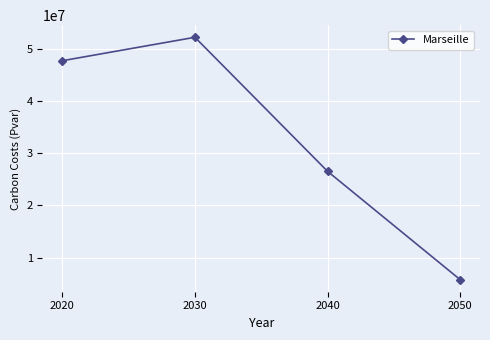

What is the change in value from 2020 to 2040?

-21222713.7